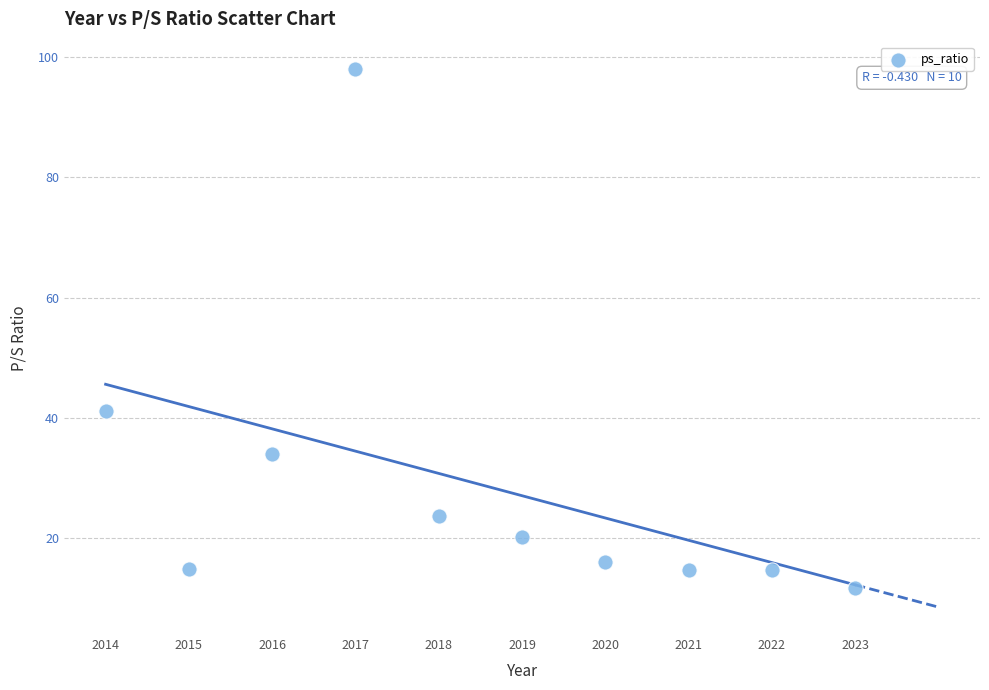

What is the average X value?

2018.5